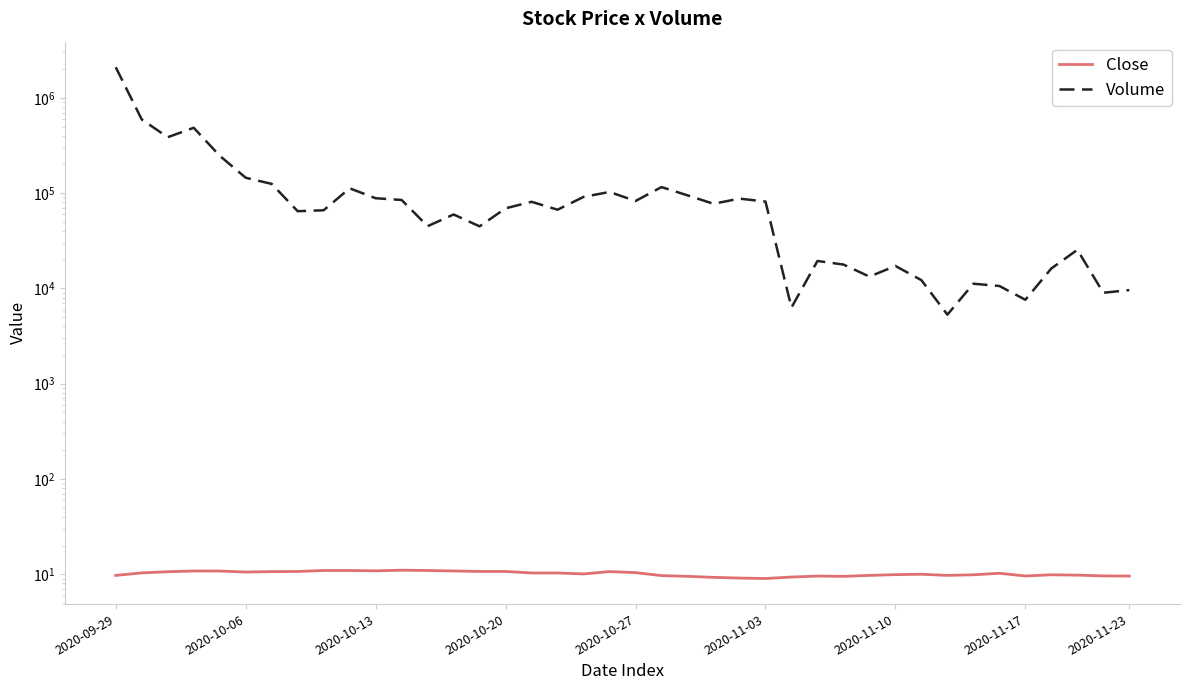

Which series has the largest range (max minus min)?

Volume